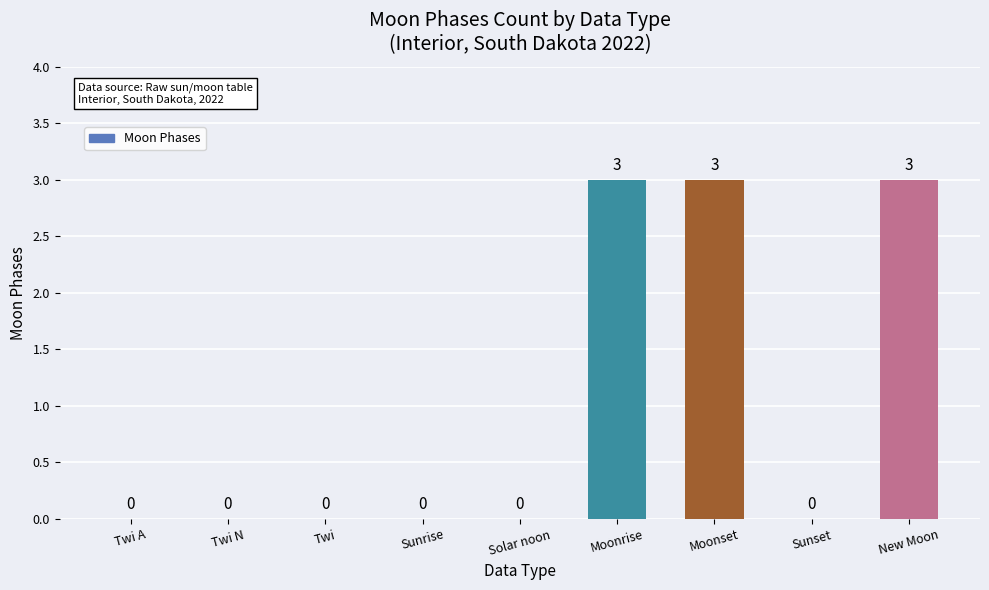

What is the maximum value shown in the chart?

3